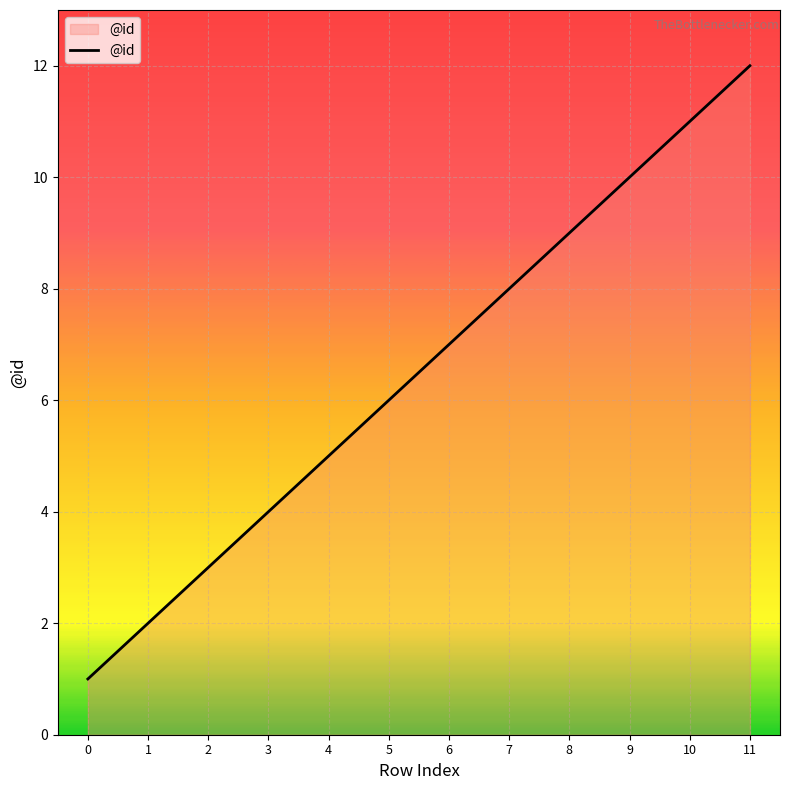

List the labels in order of value, smallest first.

0, 1, 2, 3, 4, 5, 6, 7, 8, 9, 10, 11